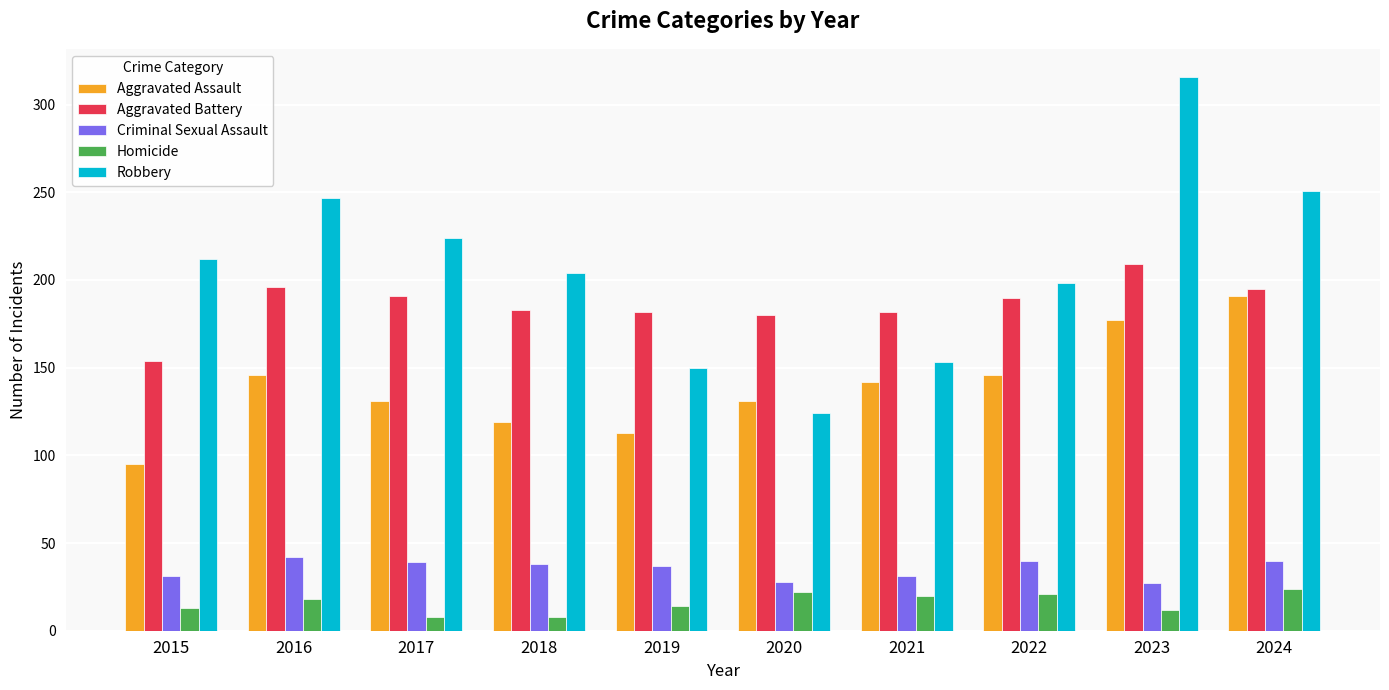

Are the bars horizontal?

No